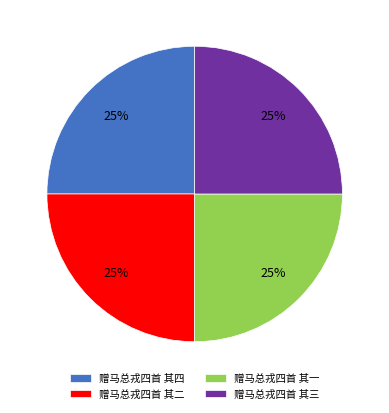

Count the number of slices in the pie.

4